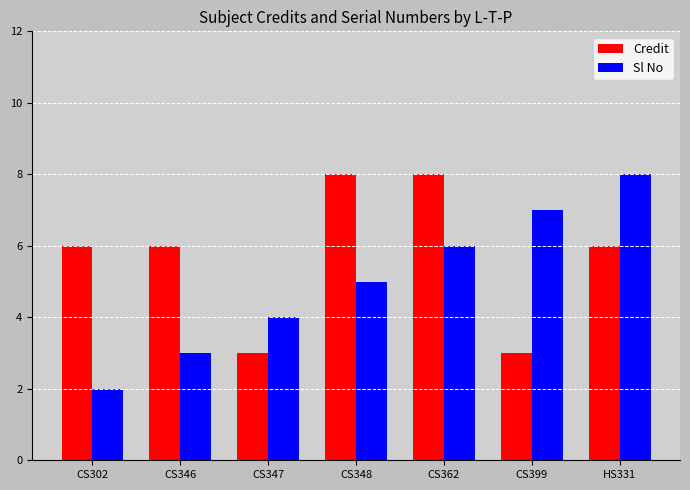

Reading left to right, extract all data points from this chart.

Credit: 6	6	3	8	8	3	6
Sl No: 2	3	4	5	6	7	8